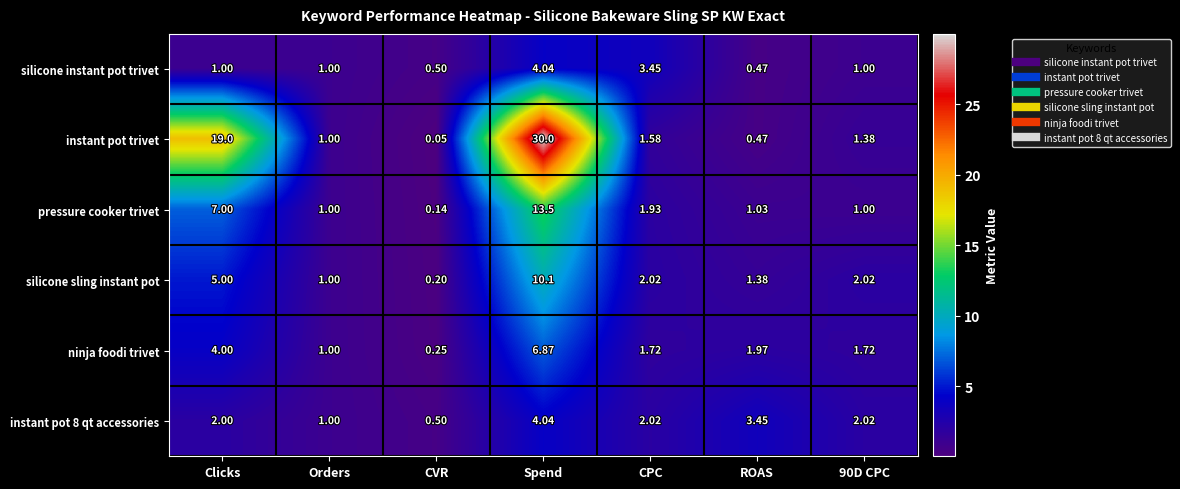

At which label is pressure cooker trivet closest to 6?

Clicks